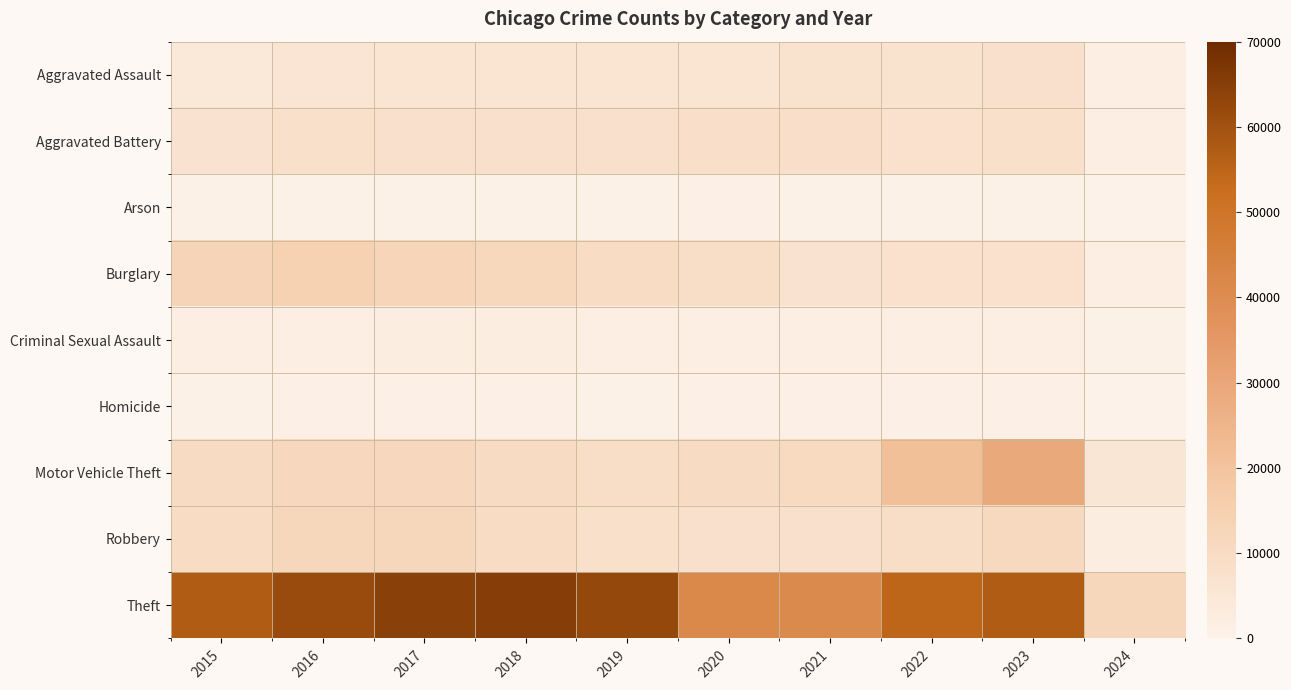

Between 2023 and 2017, which is larger?

2023